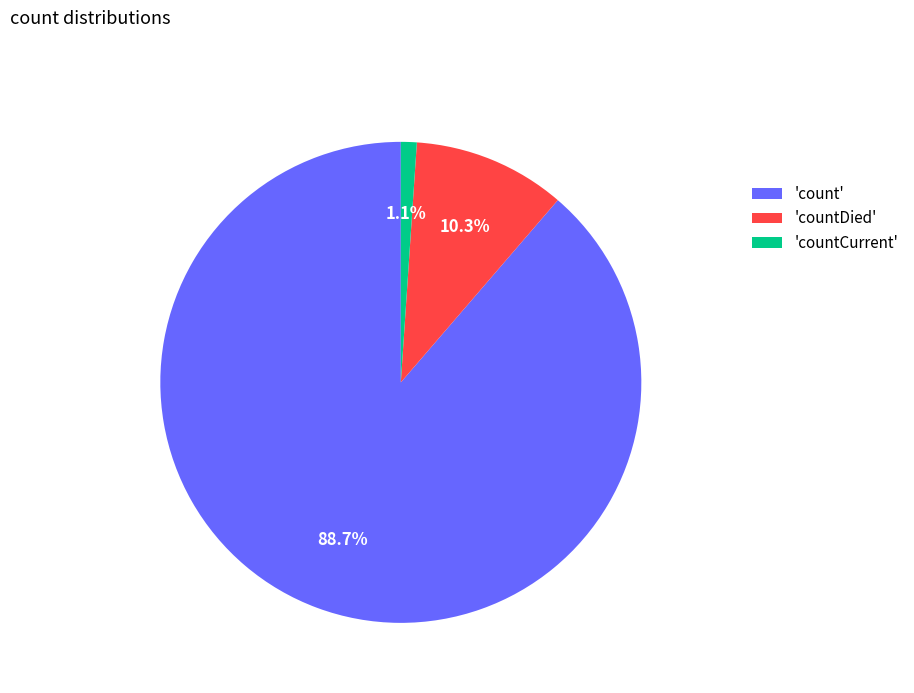

To the nearest percent, what is the difference between the largest and smallest slice percentages?

88%